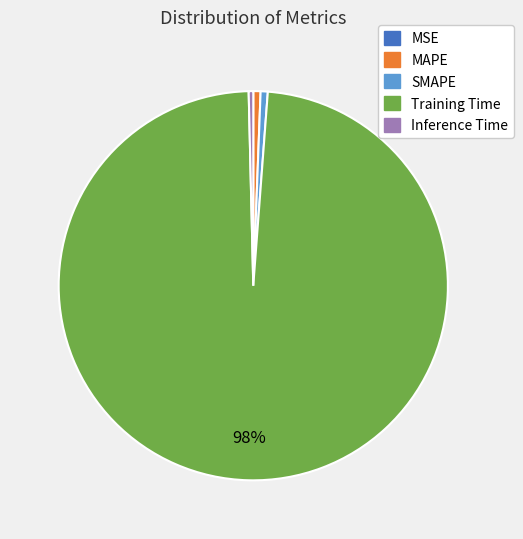

Does any single category account for the majority?

Yes